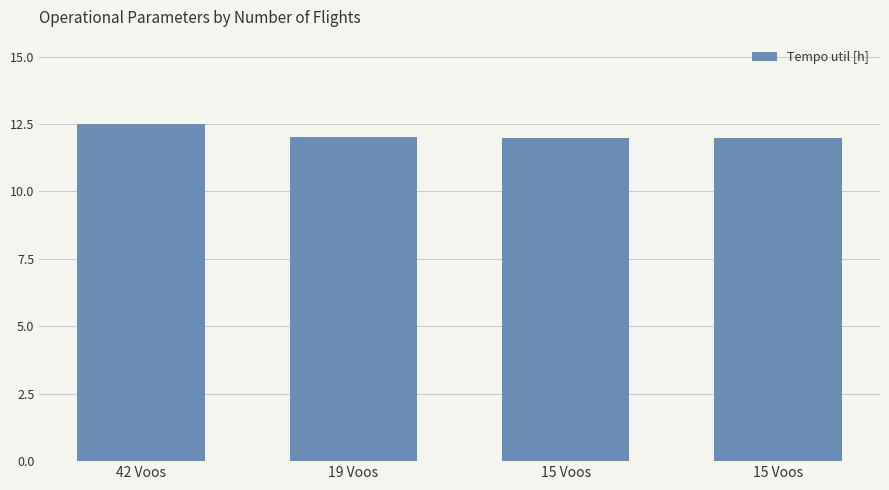

How many series are shown in this chart?

1